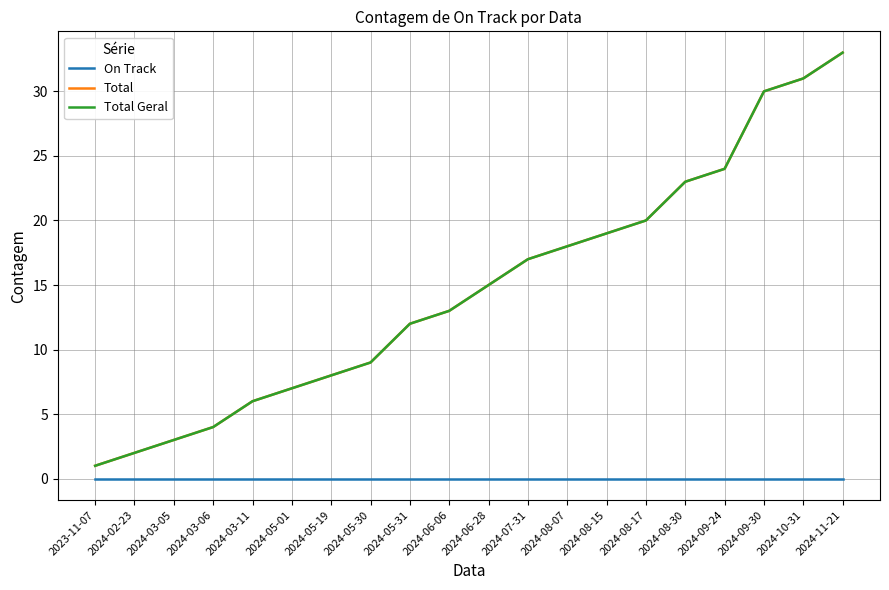

Is it true that Total Geral equals 15 at 2024-06-28?

True